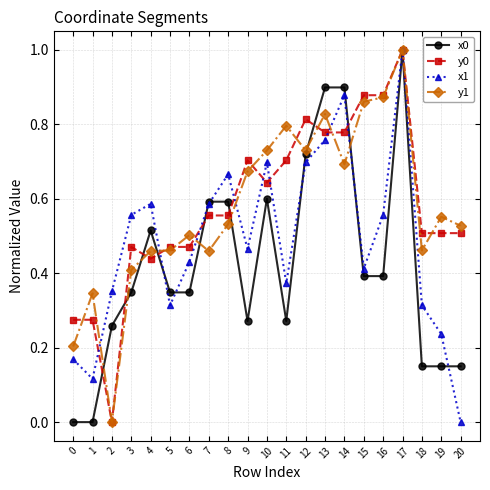

At 11, list the series in order from smallest to largest.

x0, x1, y0, y1